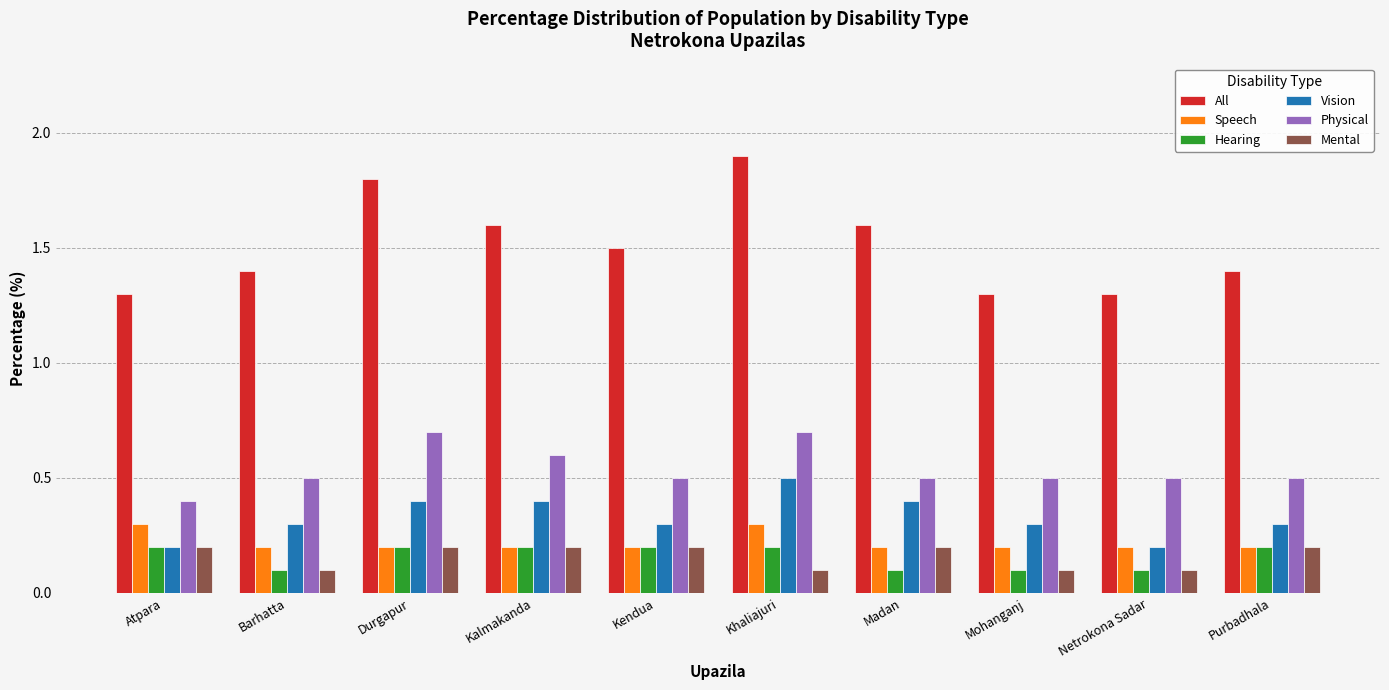

The value of All at Atpara is 1.3. True or false?

True